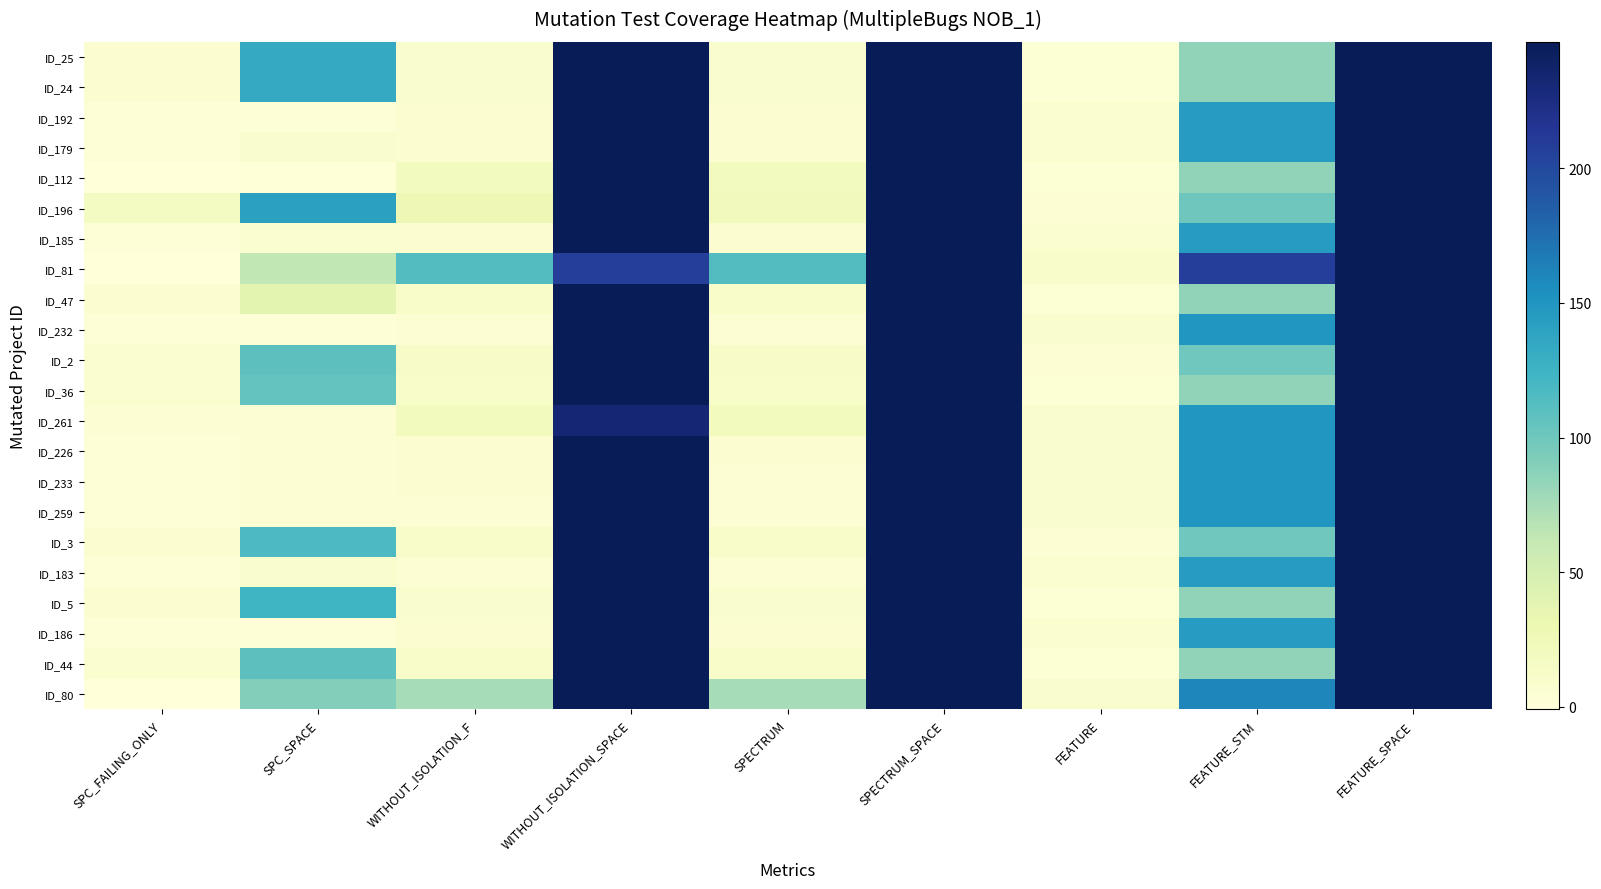

At how many categories does at least one series exceed 84?

7